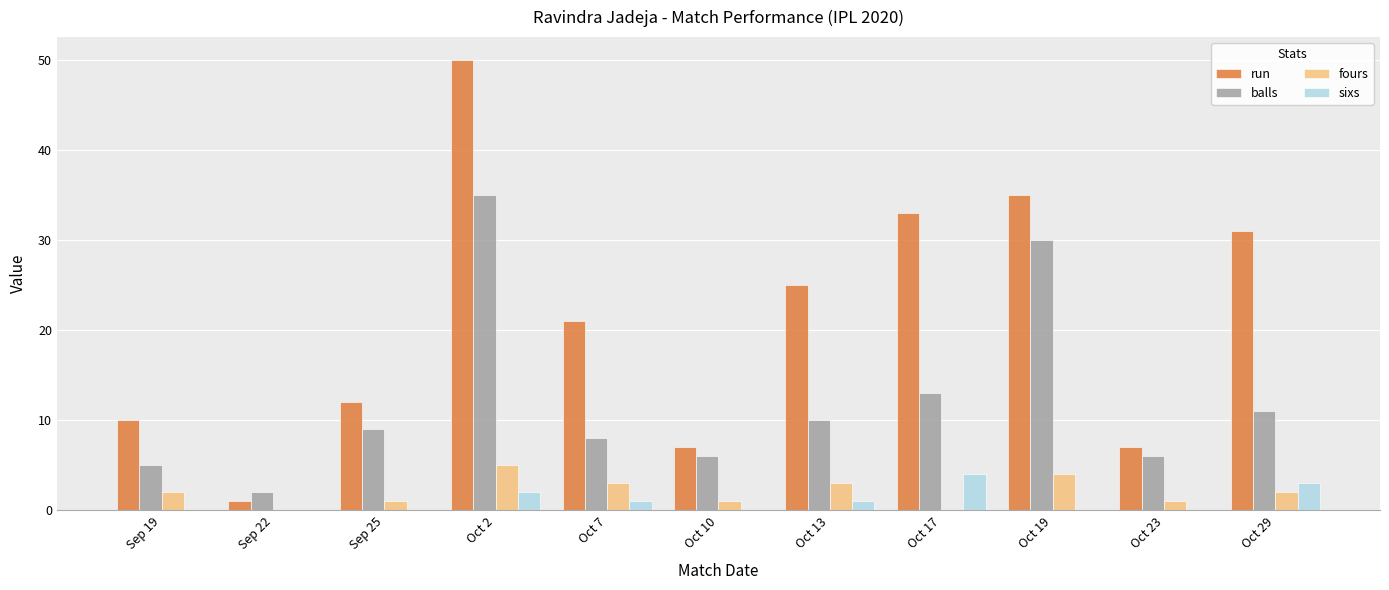

What is the greatest value displayed?

50